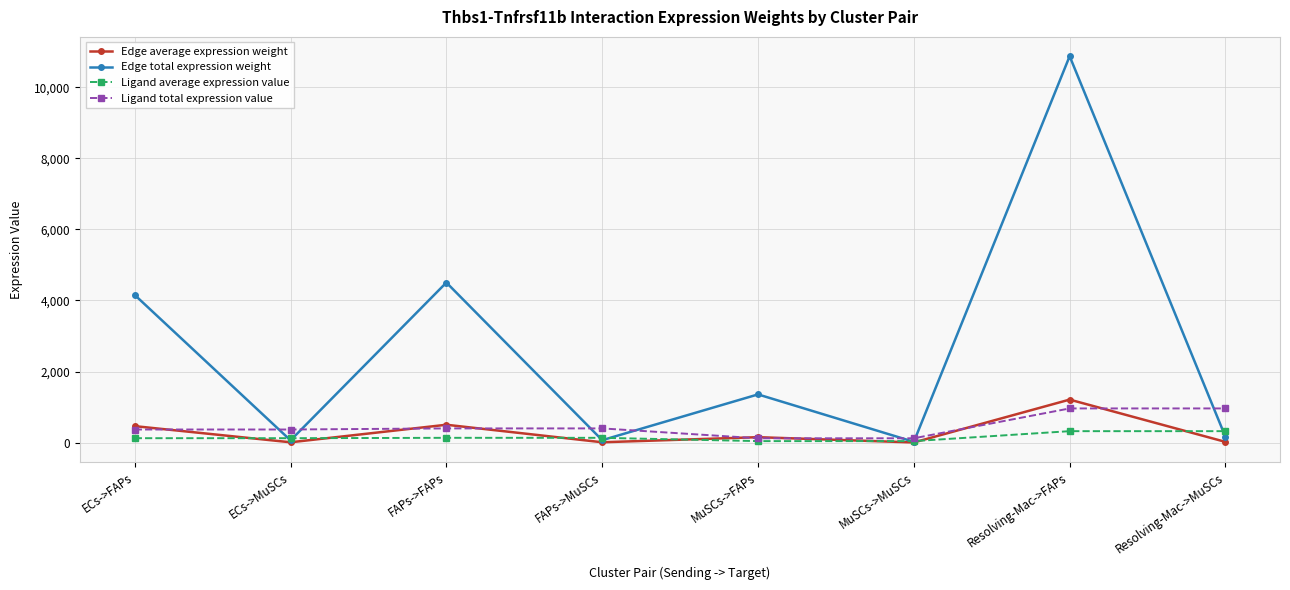

Which series has the largest range (max minus min)?

Edge total expression weight